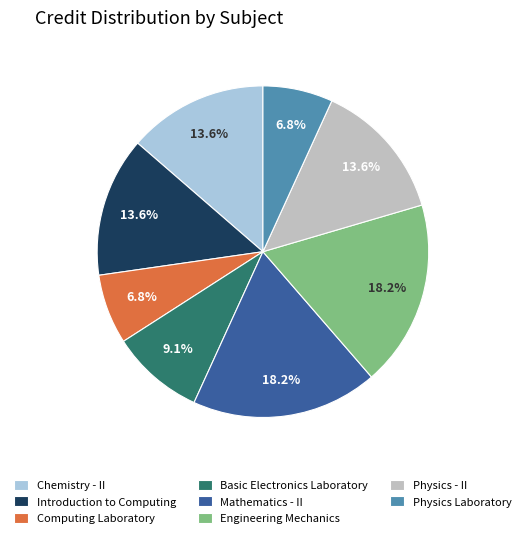

Count the number of slices in the pie.

8